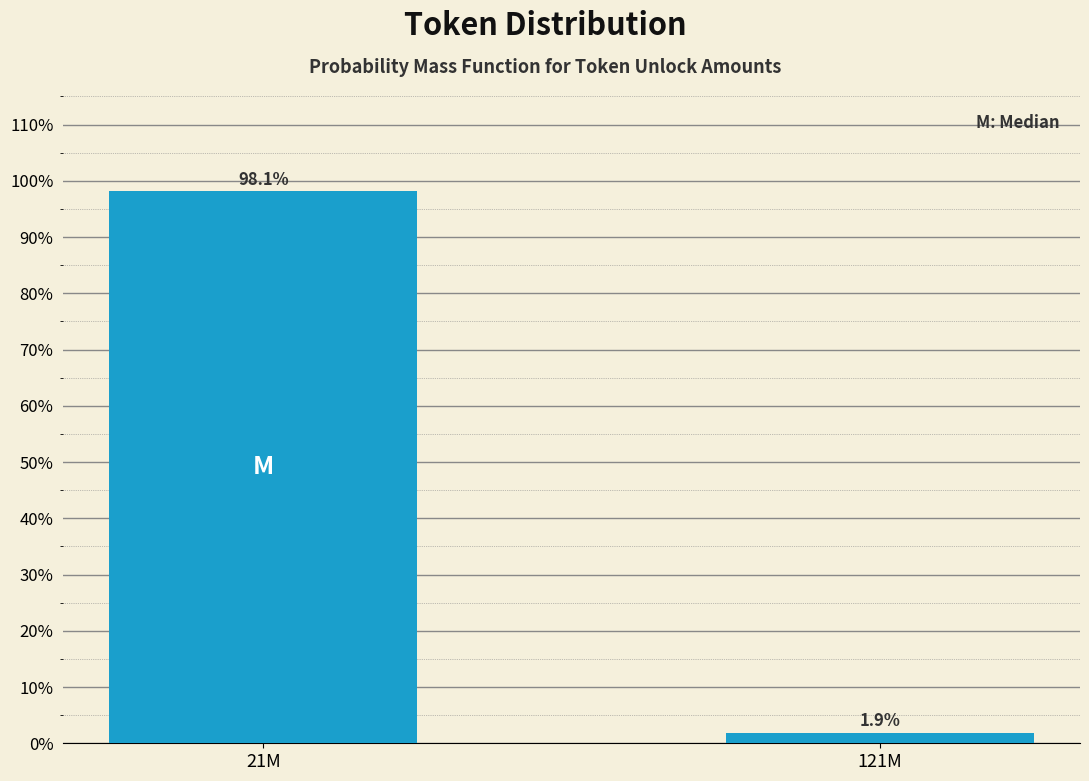

Reading left to right, transcribe all the data shown in this chart.

21M=98.1	121M=1.9